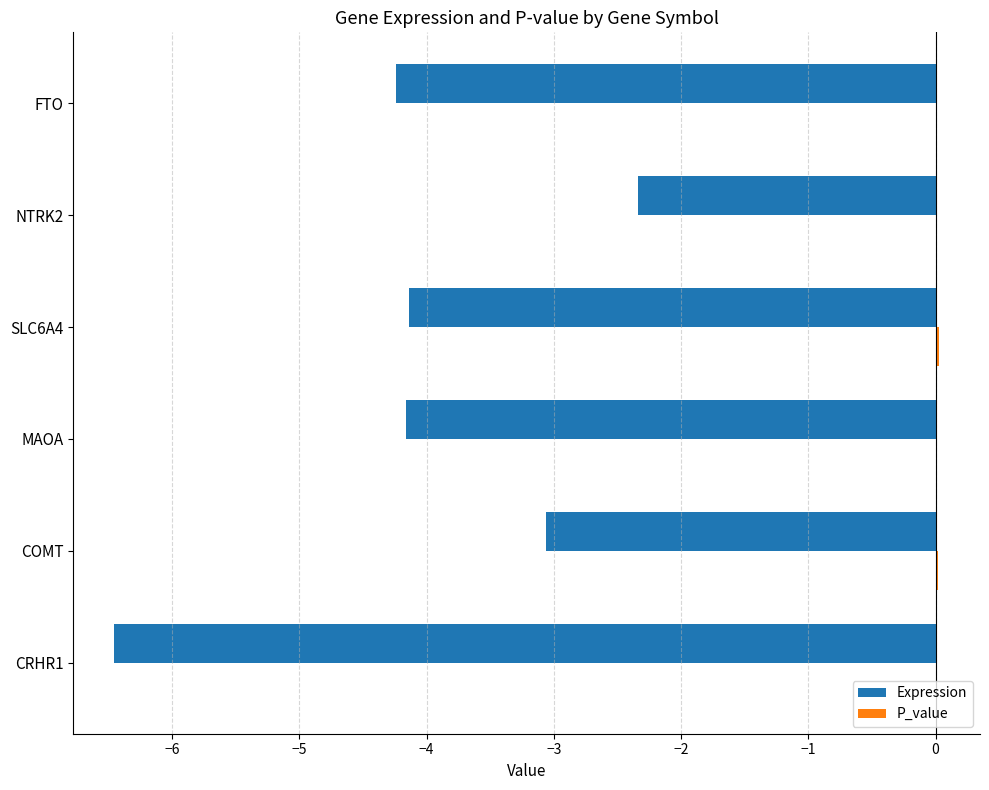

The Expression series shows -2.3 at NTRK2. True or false?

True